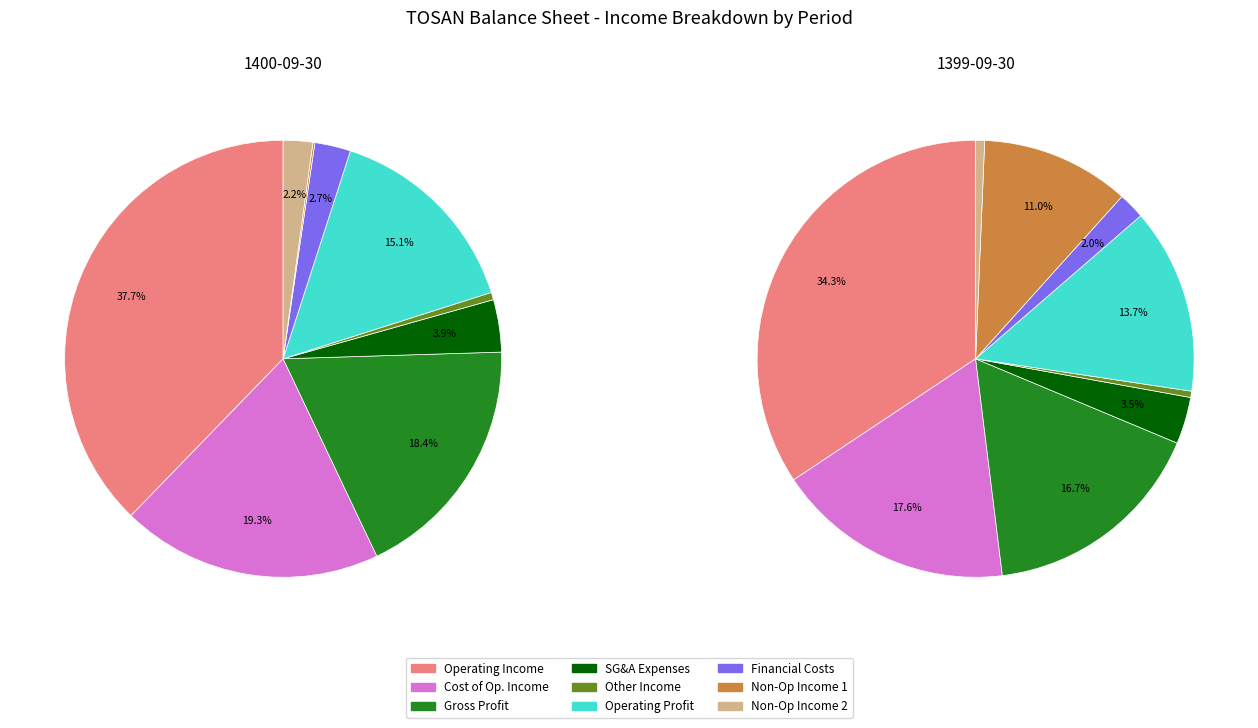

Is there a majority slice in this chart?

No